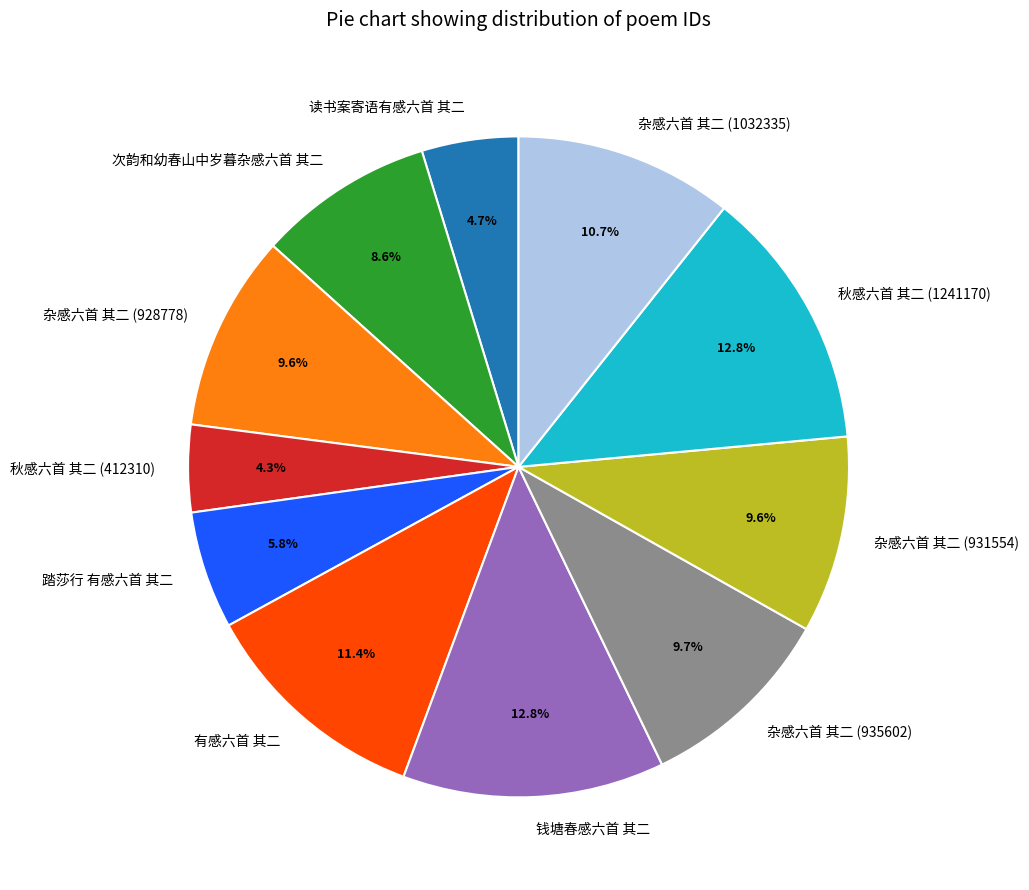

What percentage is the 读书案寄语有感六首 其二 slice, to the nearest percent?

5%